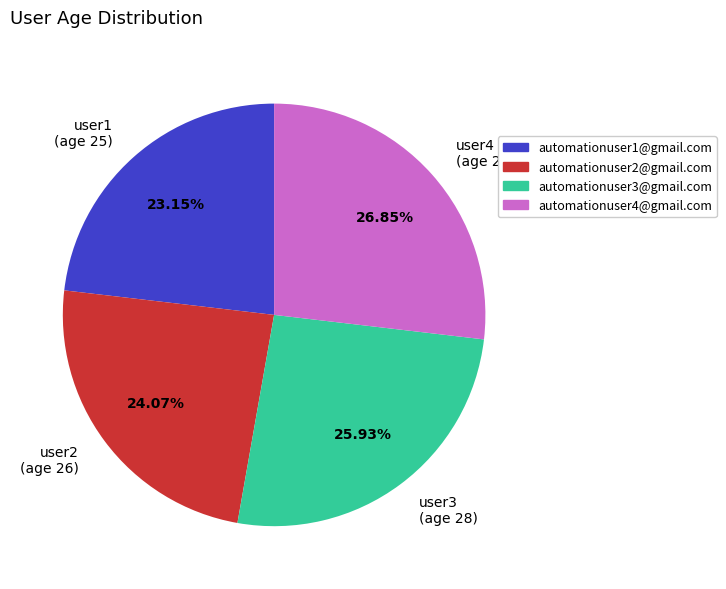

Is there a majority slice in this chart?

No